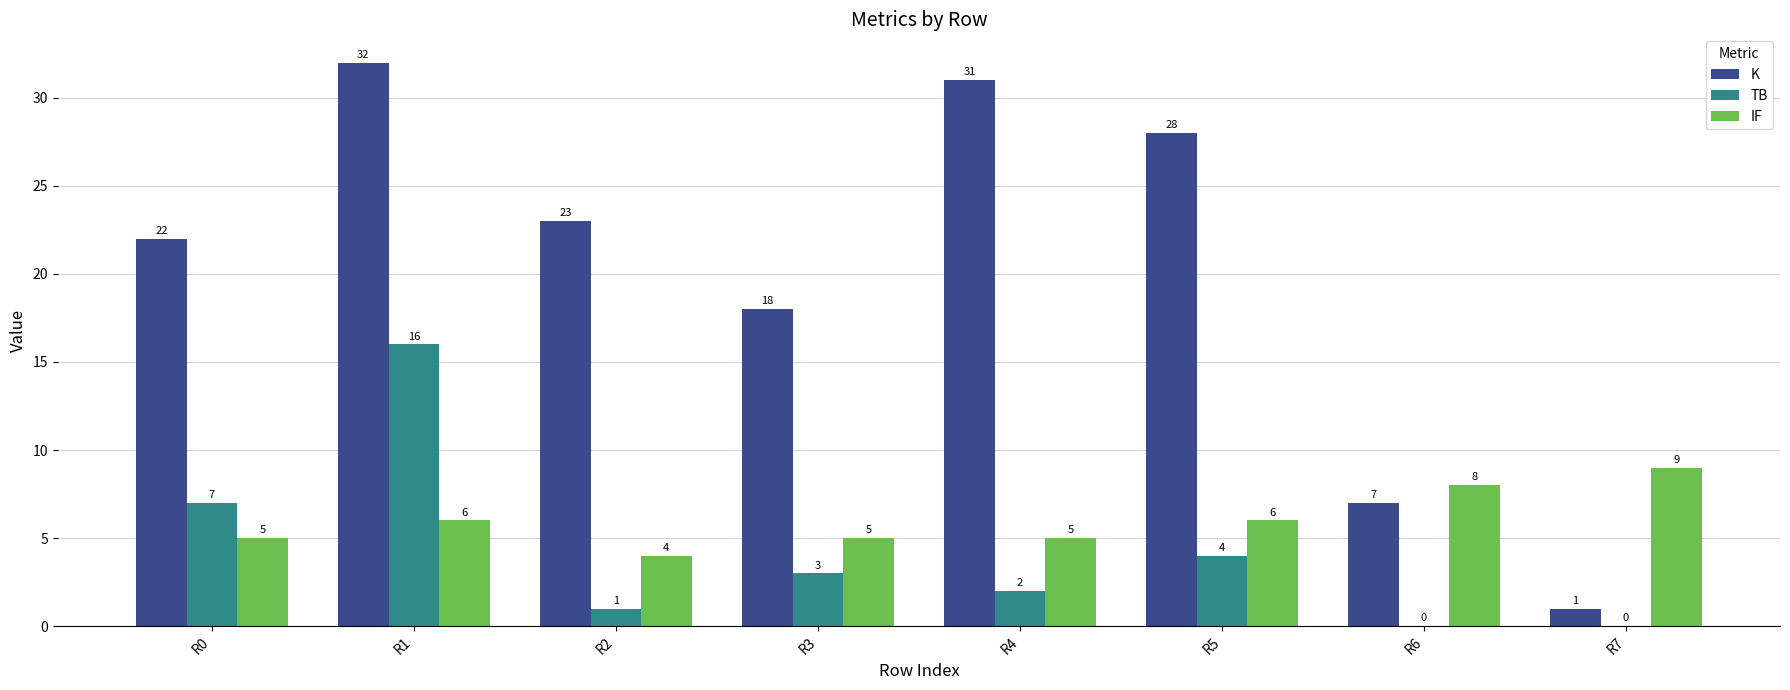

Which series has the largest total across all categories?

K